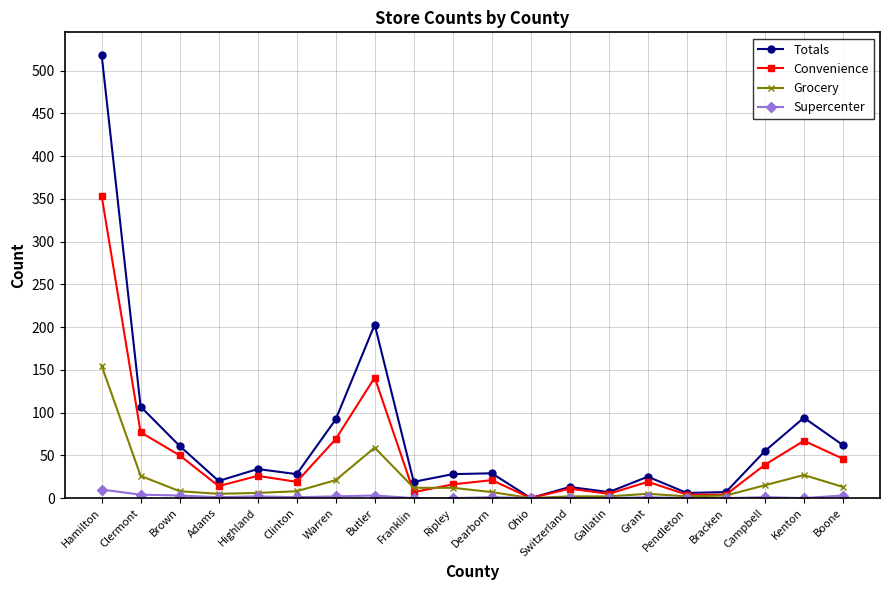

Is the value of Grocery at Brown greater than the value of Totals at Butler?

No